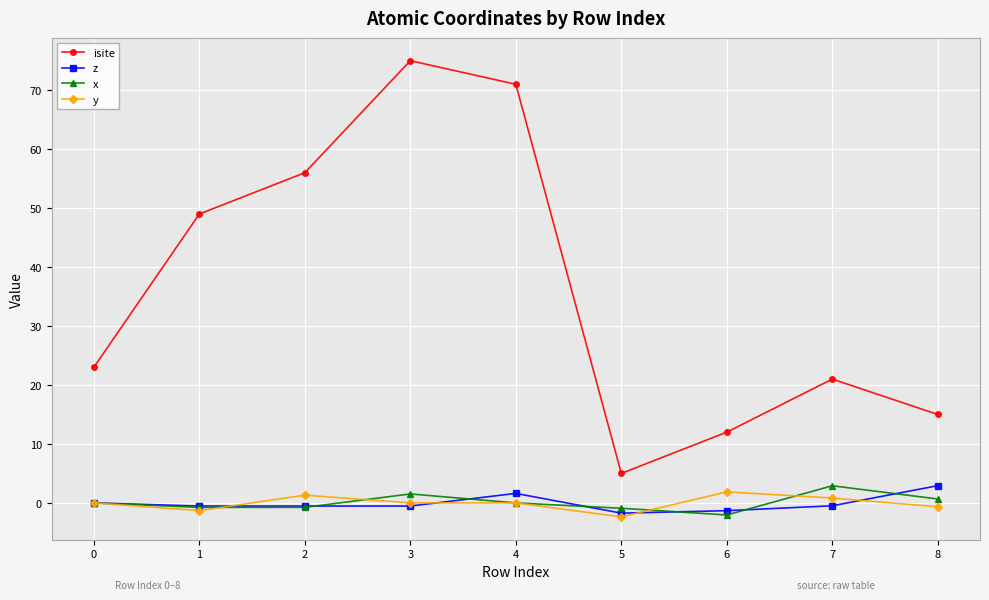

Which series has the widest spread of values?

isite